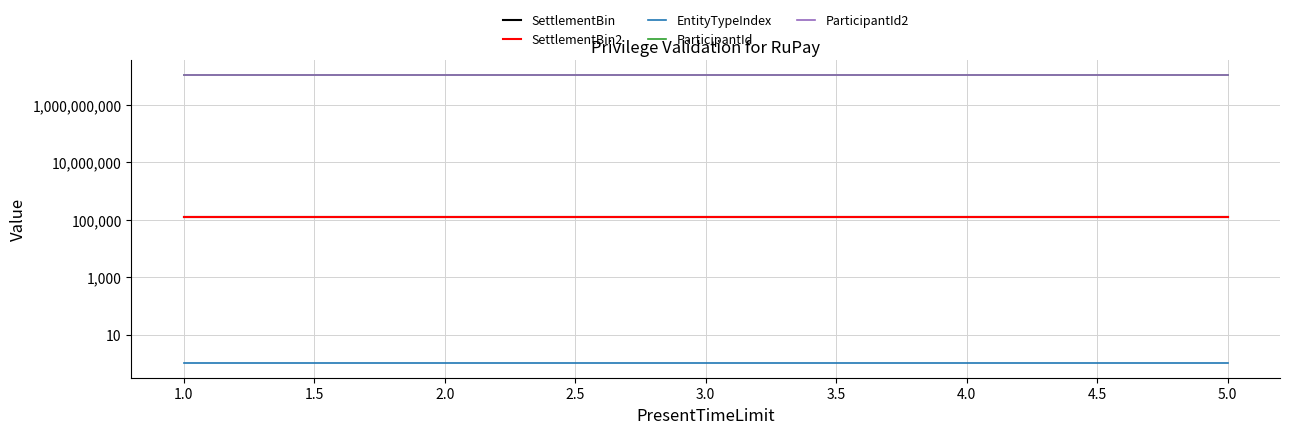

What is the sum of all EntityTypeIndex values?

5